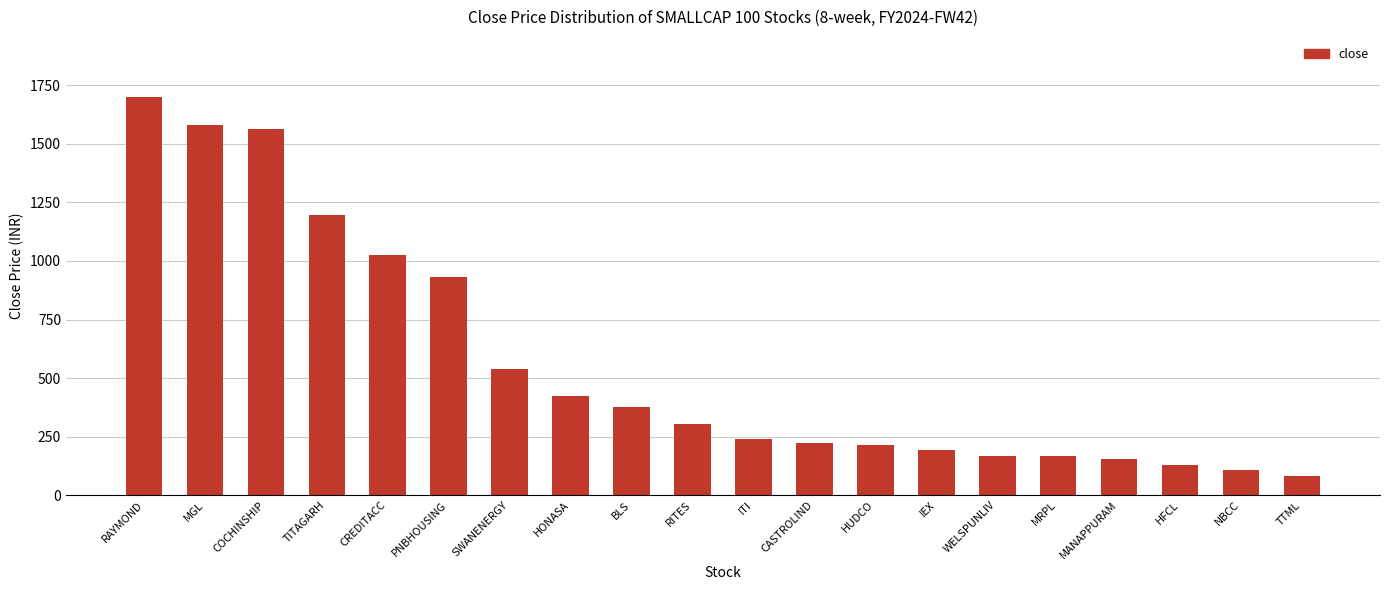

True or false: the data shows 98.3 at IEX.

False